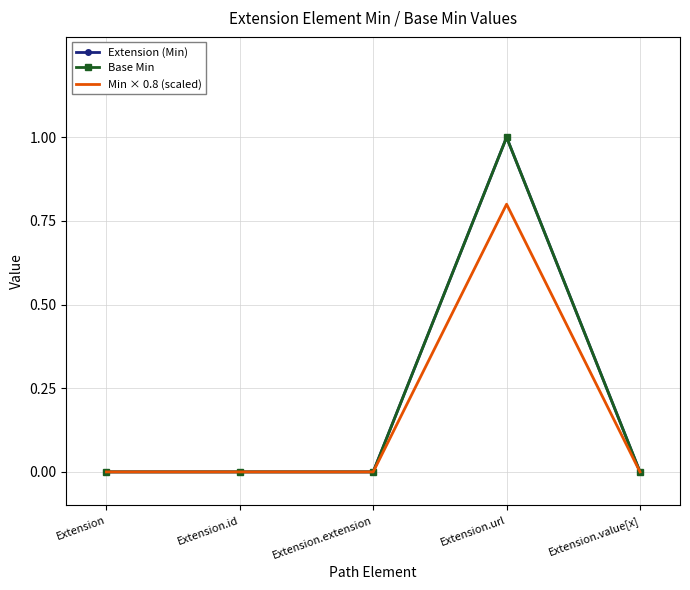

Between Extension.id and Extension.url, which series saw the biggest shift?

Extension (Min)